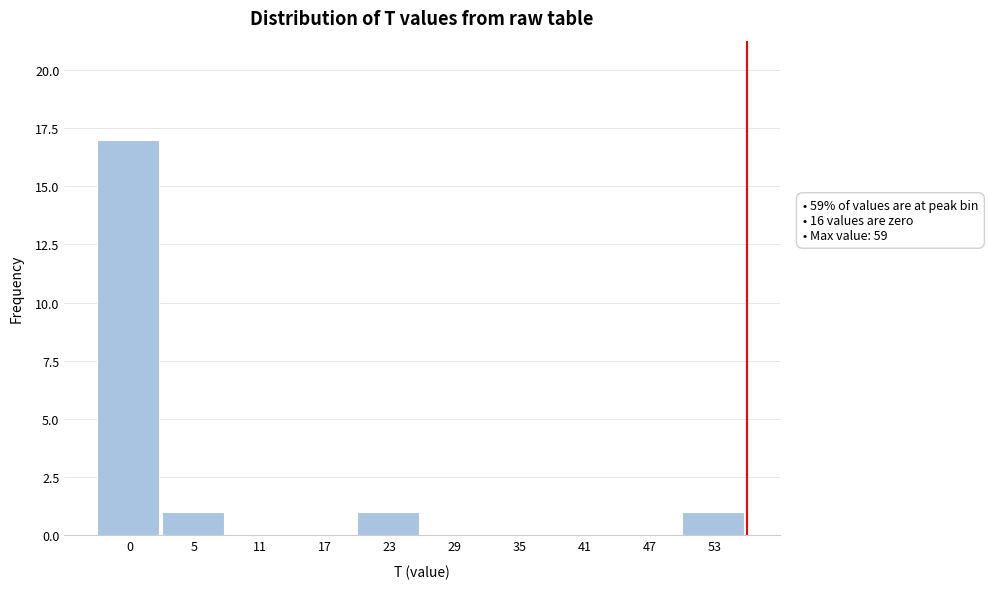

Reading left to right, list all the values displayed in this chart.

0=17	5=1	11=0	17=0	23=1	29=0	35=0	41=0	47=0	53=1